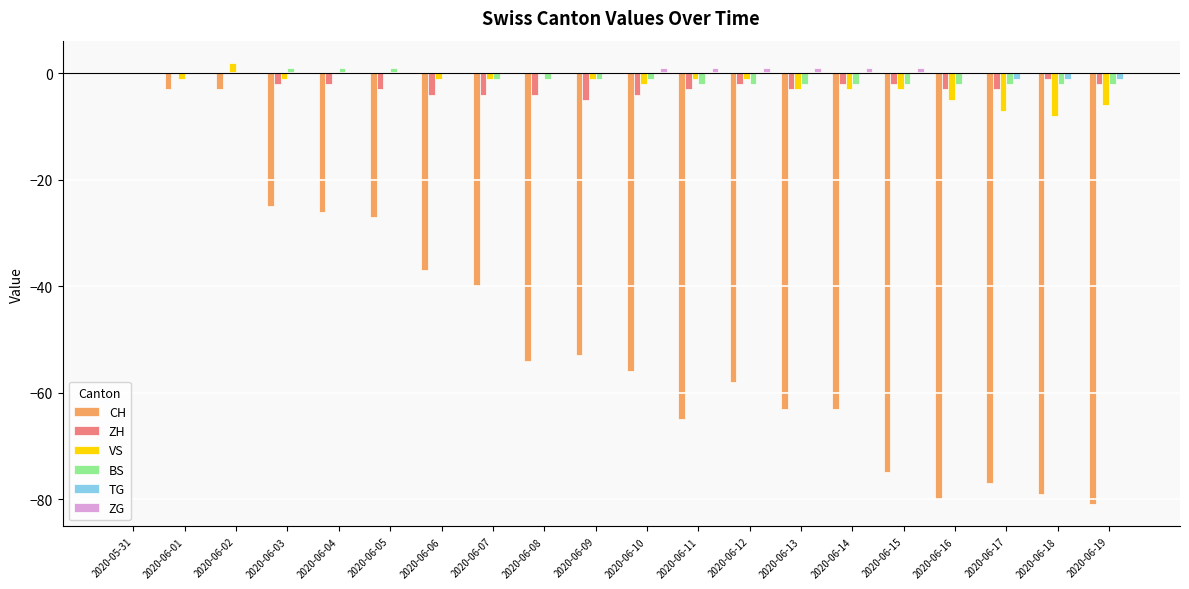

Between 2020-06-05 and 2020-06-18, which series saw the biggest shift?

CH